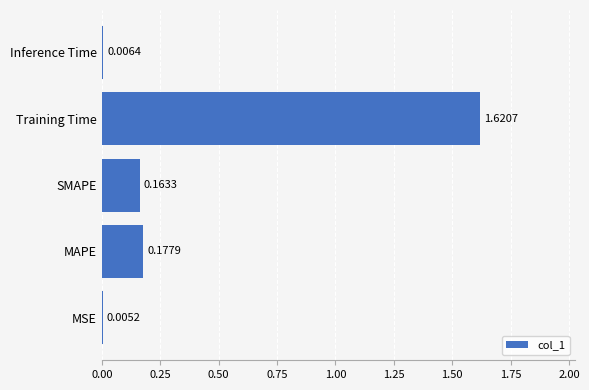

Between MSE and Training Time, which is larger?

Training Time